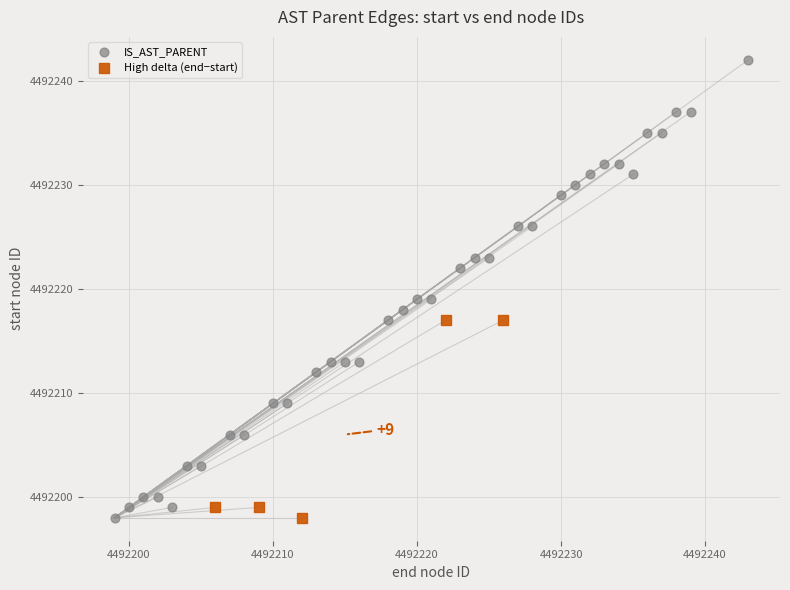

Which series reaches the maximum Y coordinate?

IS_AST_PARENT